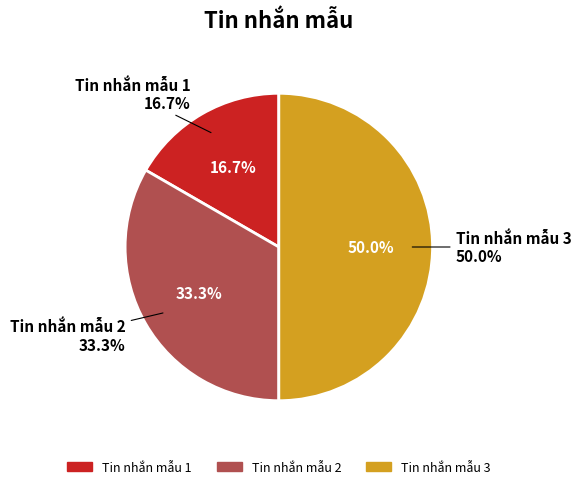

To the nearest percent, what portion does Tin nhắn mẫu 2 represent?

33%